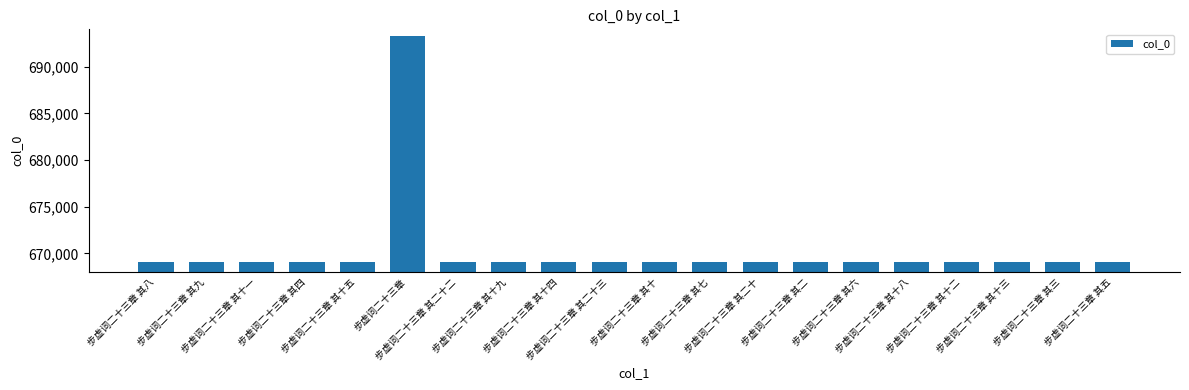

The chart shows a value of 261864 at 步虚词二十三章 其三. True or false?

False